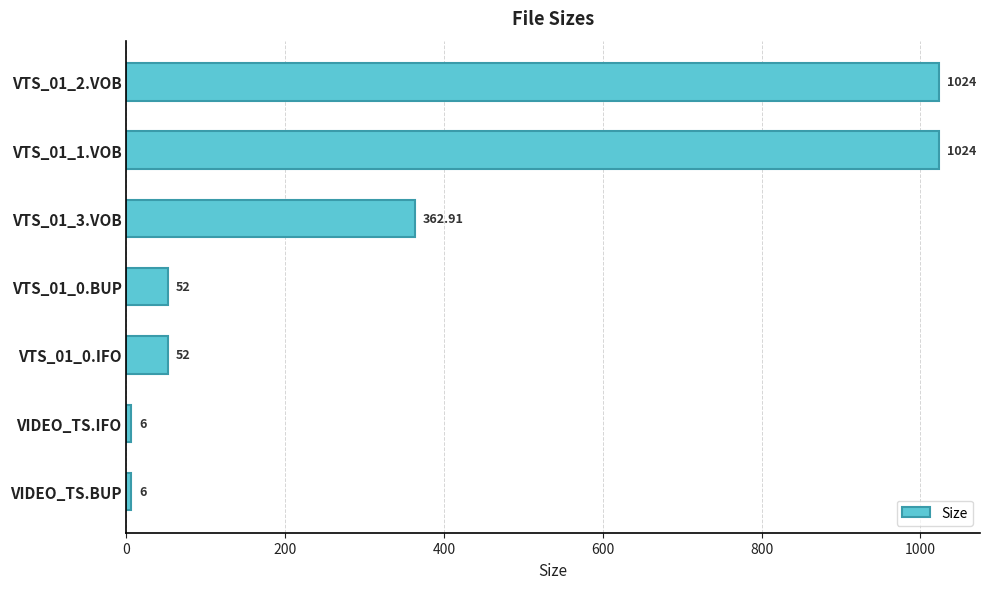

How many values are below 52?

2